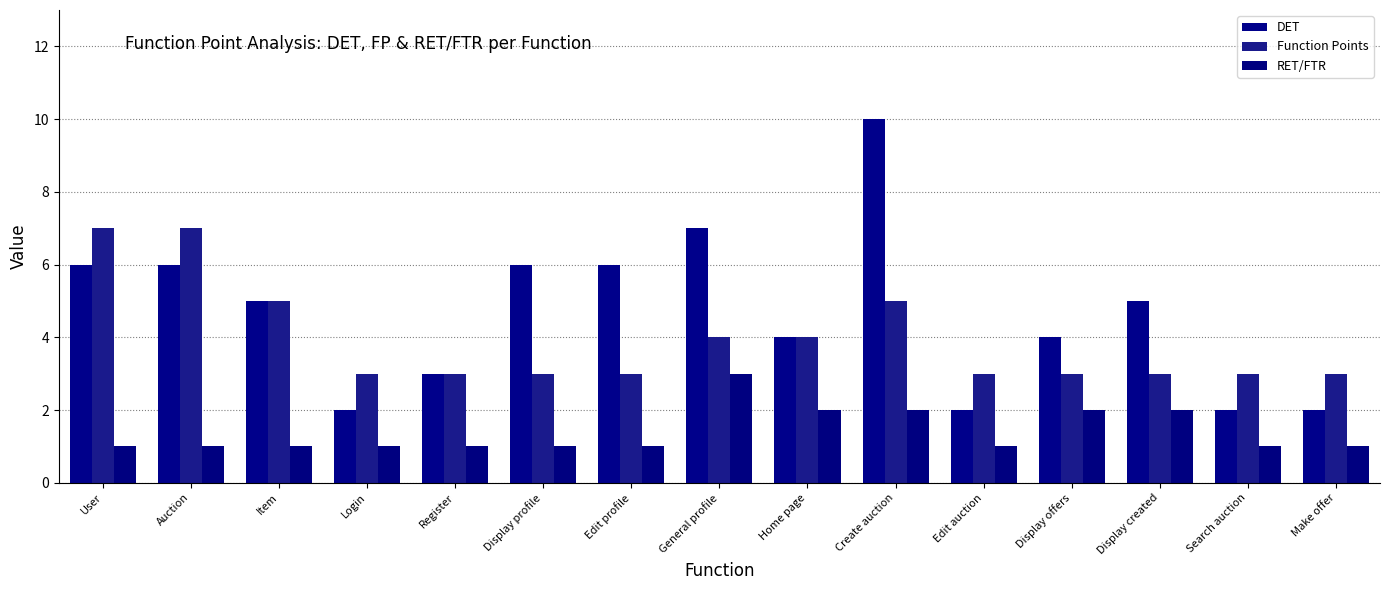

What are all the series names shown in the legend?

DET, Function Points, RET/FTR